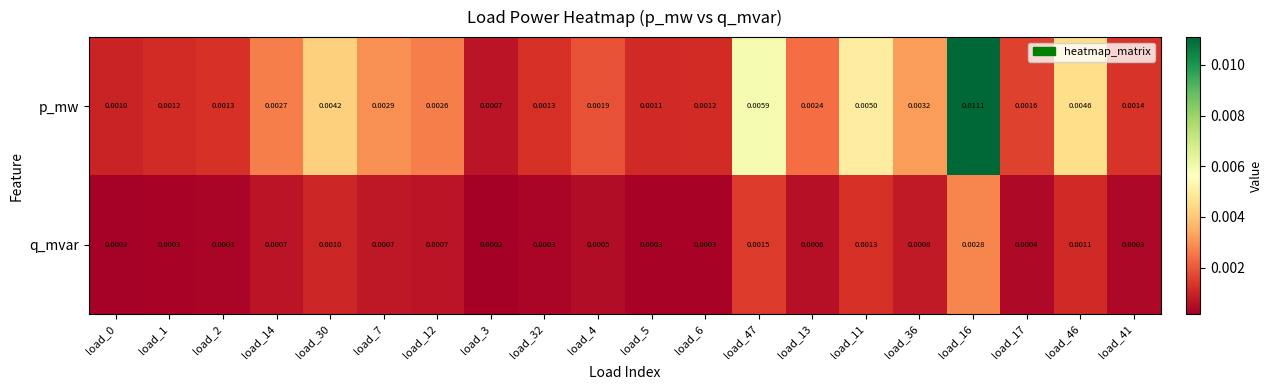

Rank the series by their maximum value, from highest to lowest.

p_mw, q_mvar